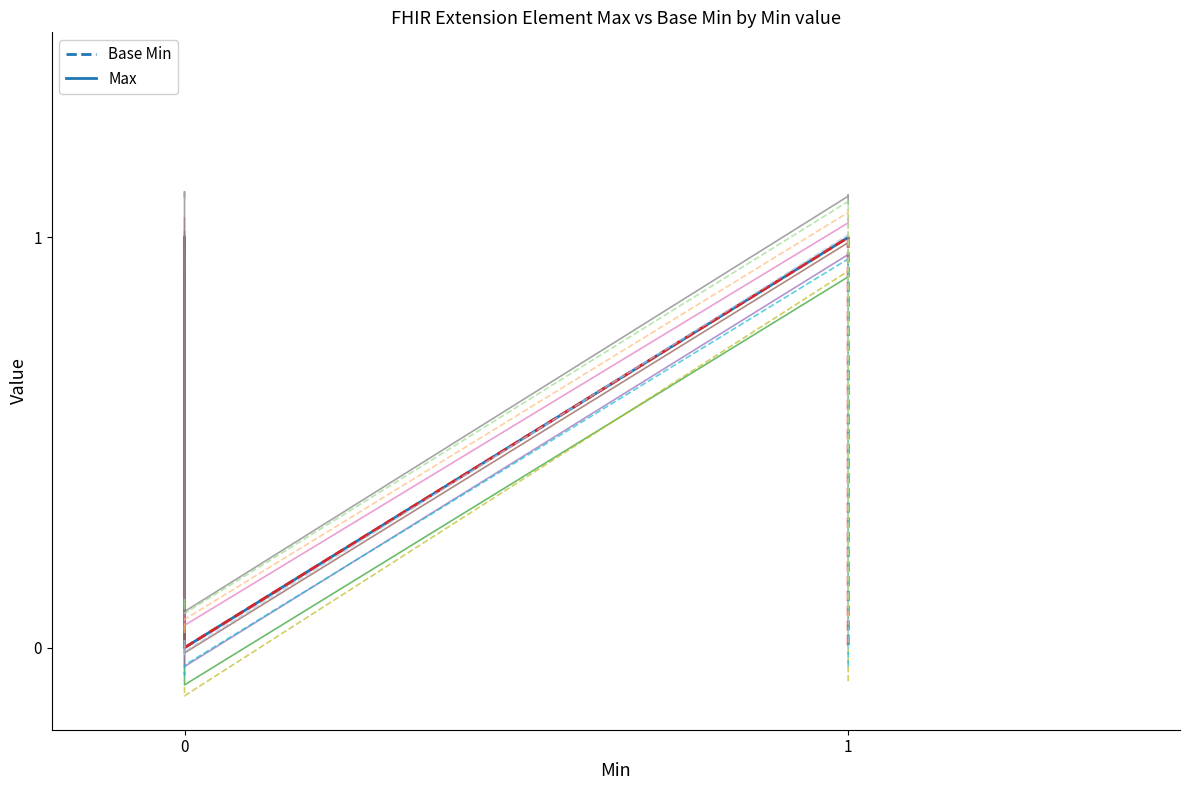

What is the value of the Max point at the 1st from the left?

1